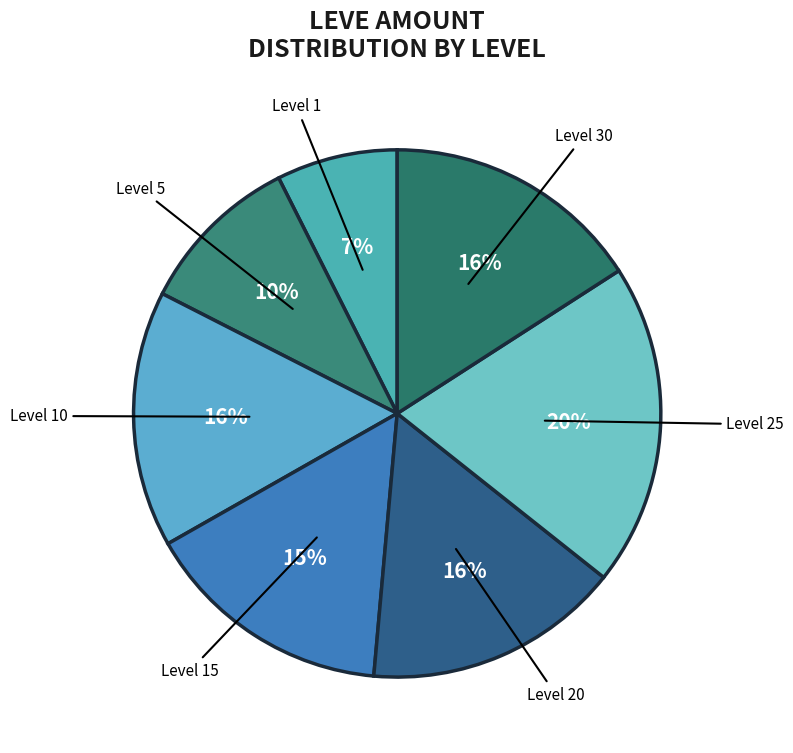

How many segments does this pie chart have?

7